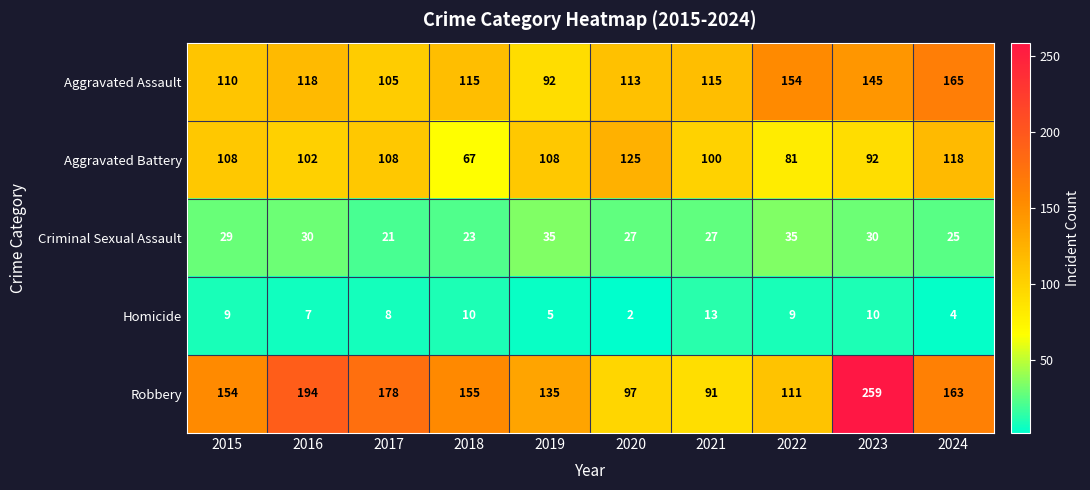

Count the number of data series in this chart.

5